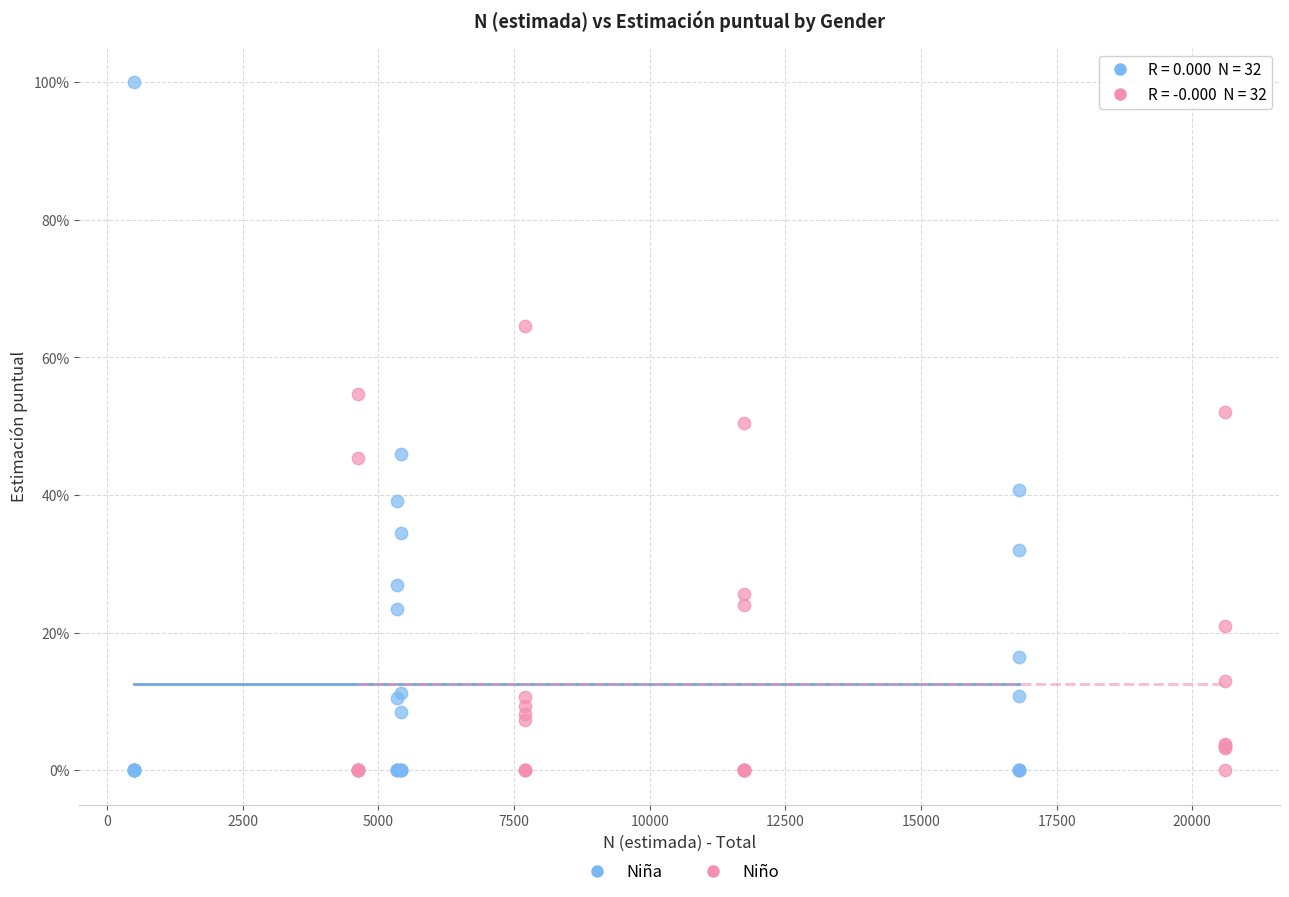

What are all the series names shown in the legend?

Niña, Niño